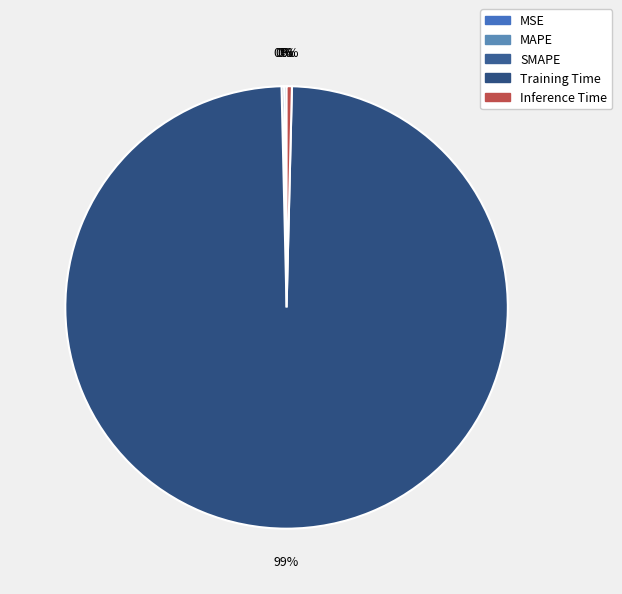

Which has a higher value, Inference Time or SMAPE?

Inference Time